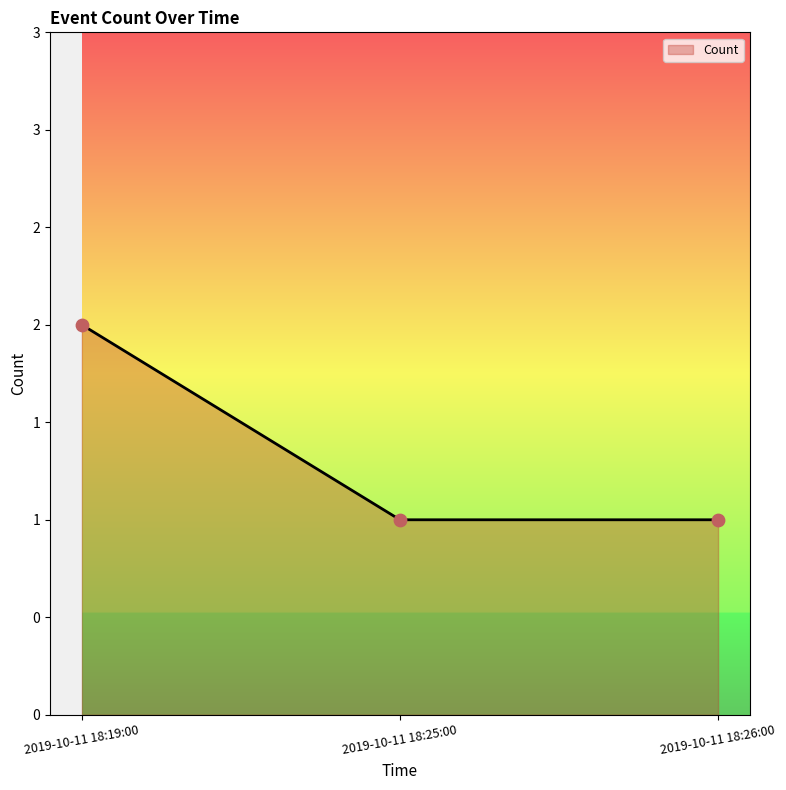

Between 2019-10-11 18:19:00 and 2019-10-11 18:26:00, which is larger?

2019-10-11 18:19:00